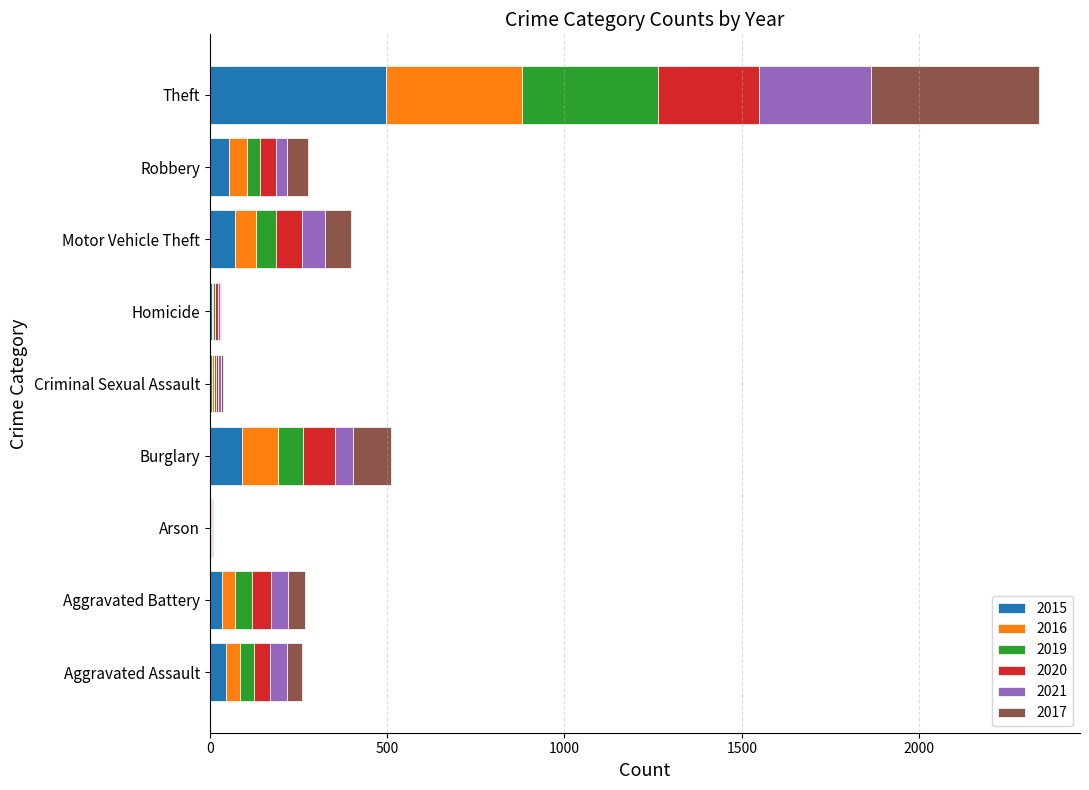

At which label does 2015 reach its peak?

Theft